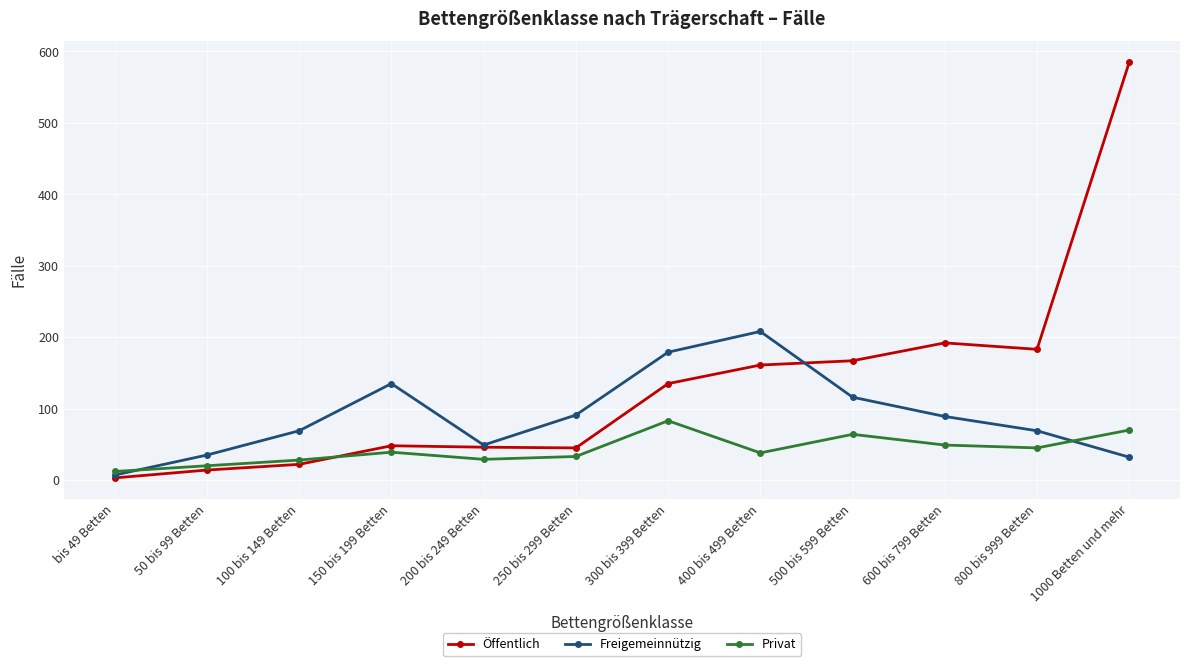

What is the approximate value of Öffentlich at 400 bis 499 Betten?

161